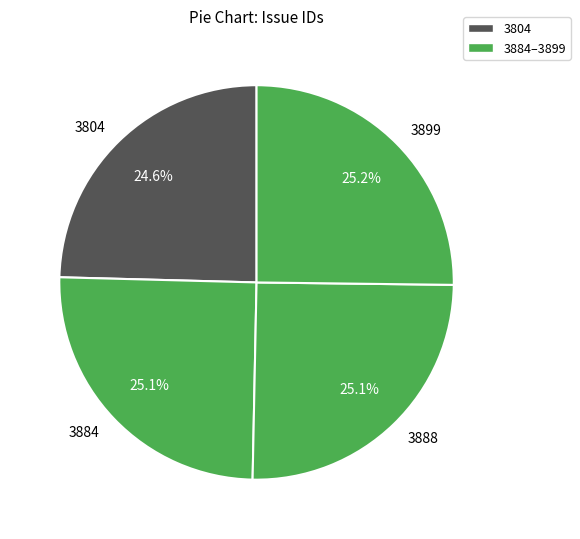

What is the total percentage of 3884 and 3804?

49.7%